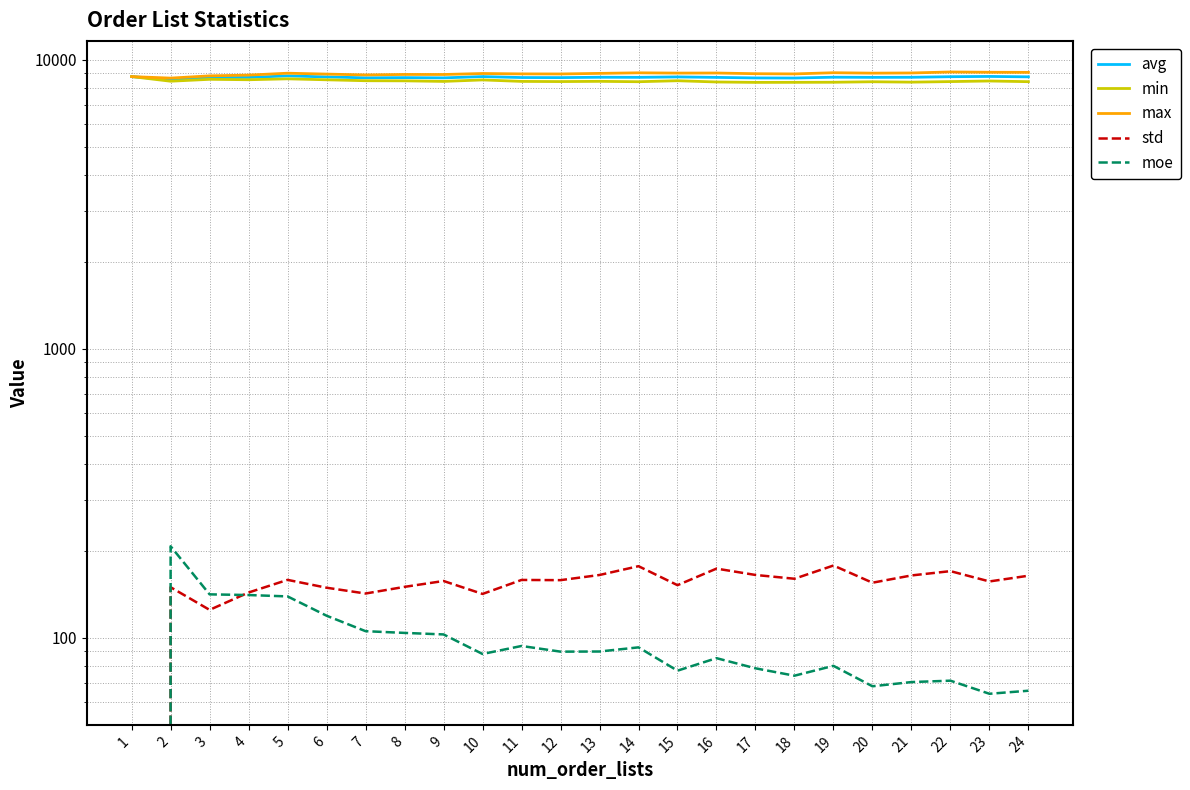

Between 7 and 23, which series saw the biggest shift?

max